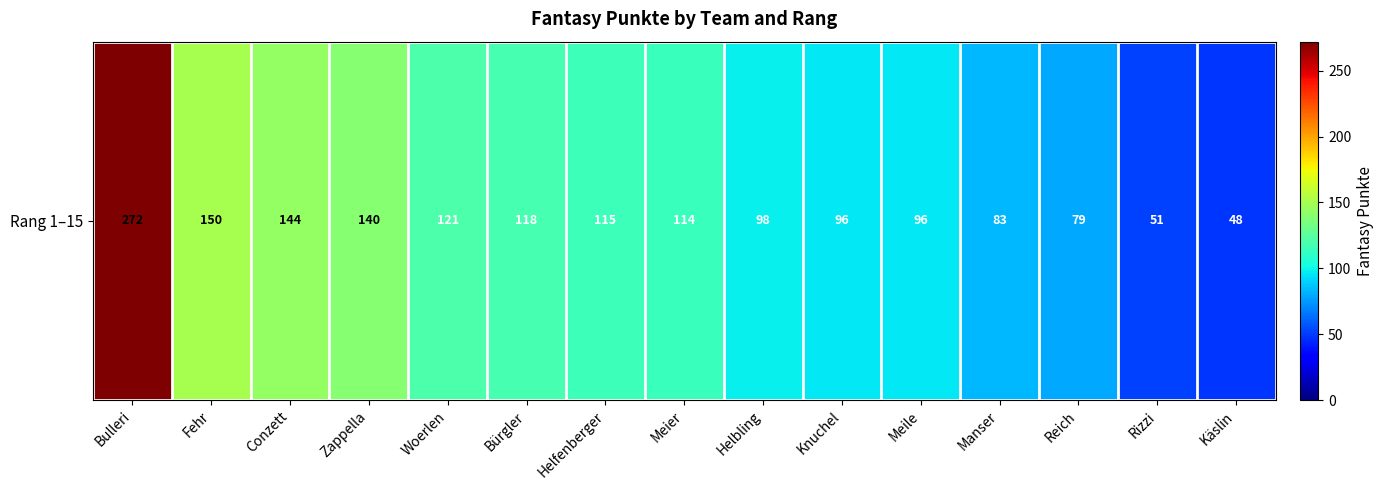

What is the greatest value displayed?

272